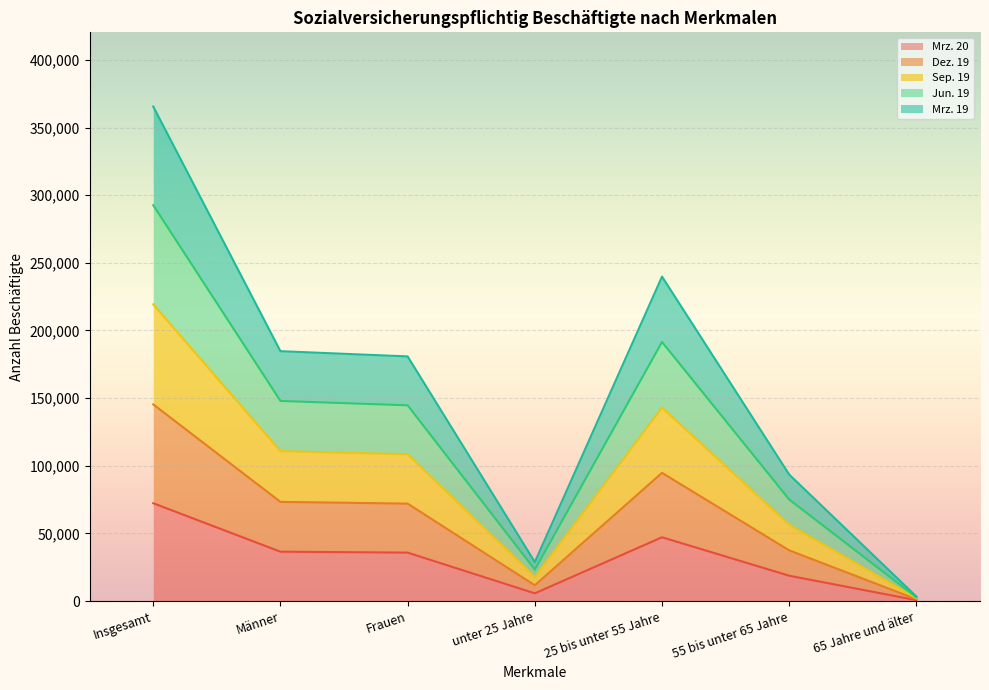

What is the total value across all series at Männer?

184703